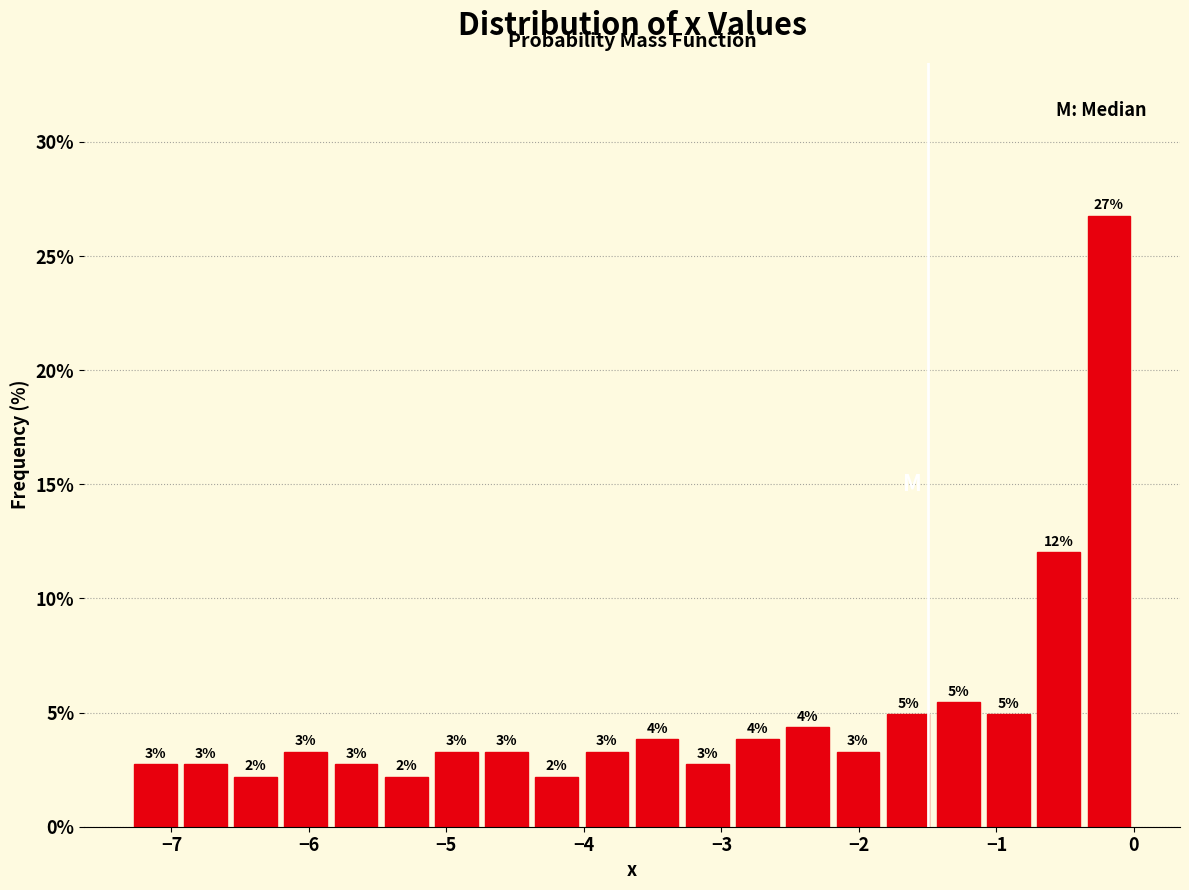

Read against the x-axis, roughly where is the centre of the tallest bar?

-0.2